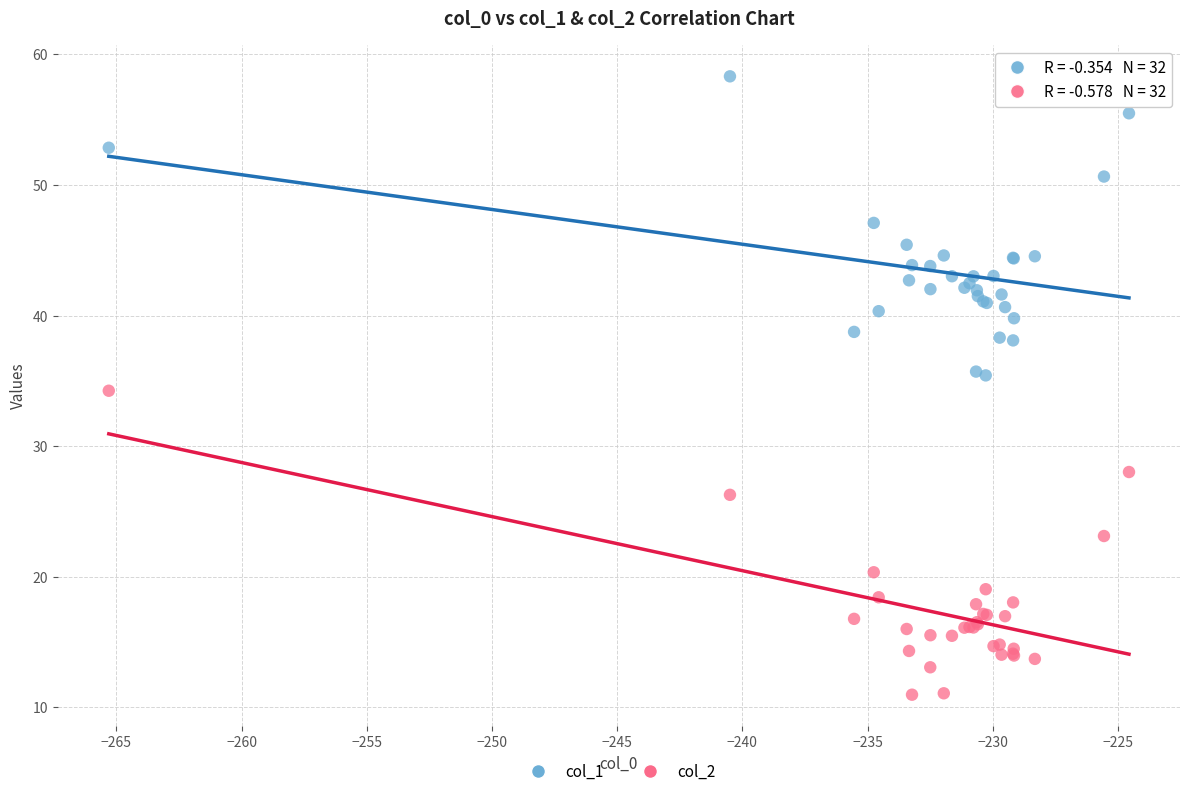

Which series reaches the minimum Y coordinate?

col_2